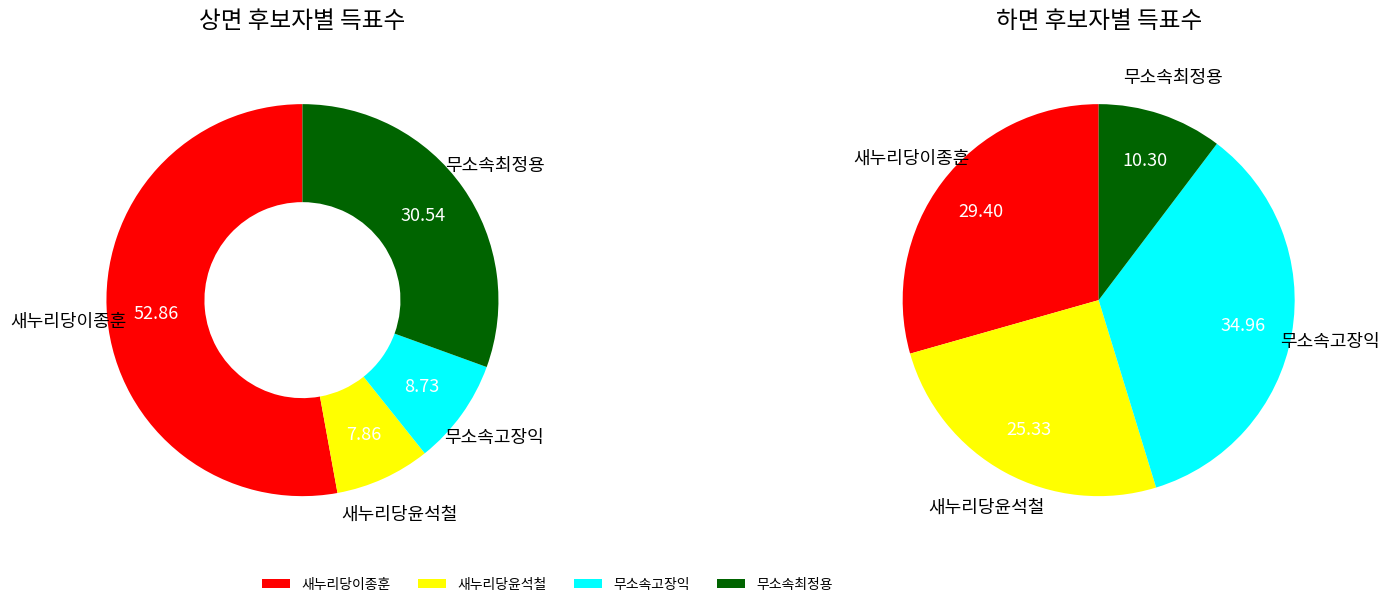

Which has a higher value, 상면 or 하면?

상면